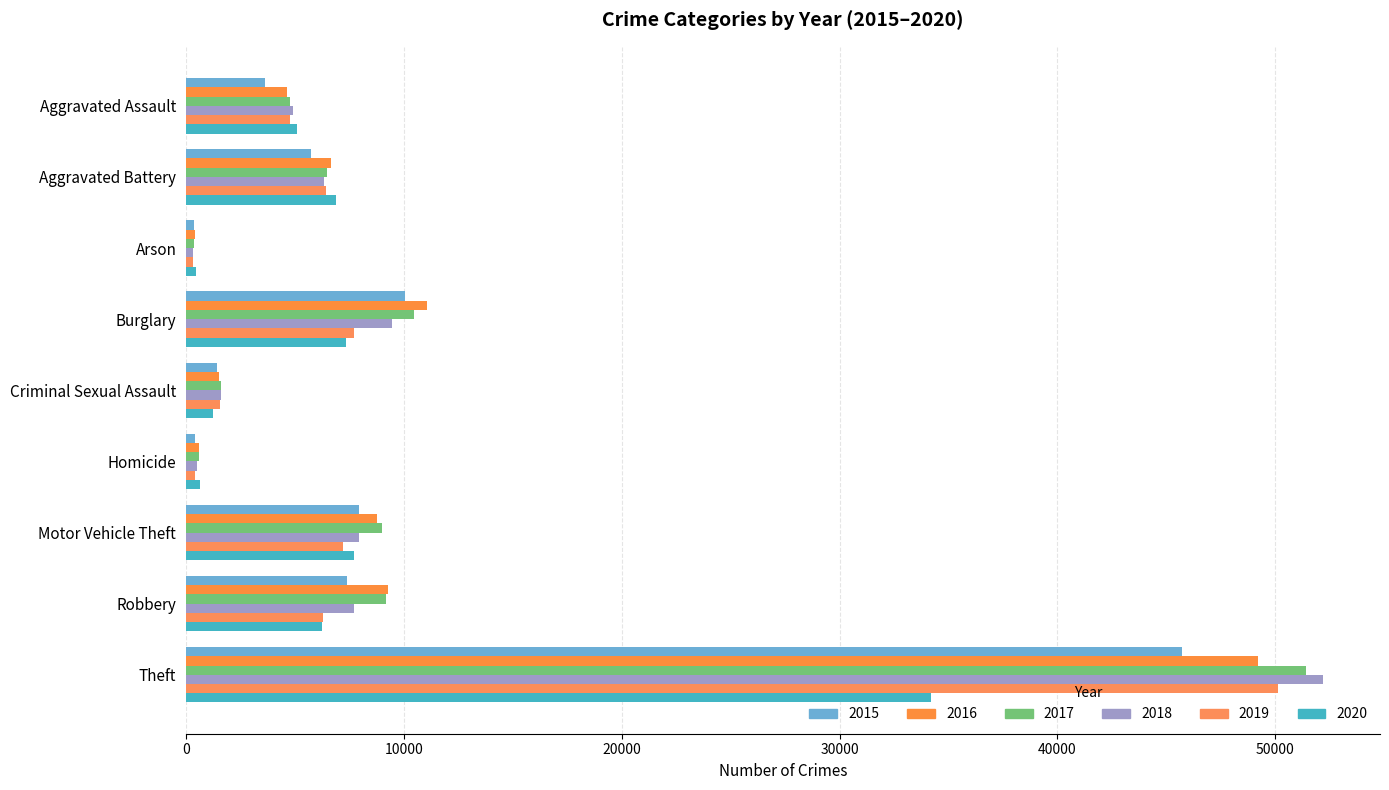

What is the difference between the maximum and minimum values in the 2020 series?

33738